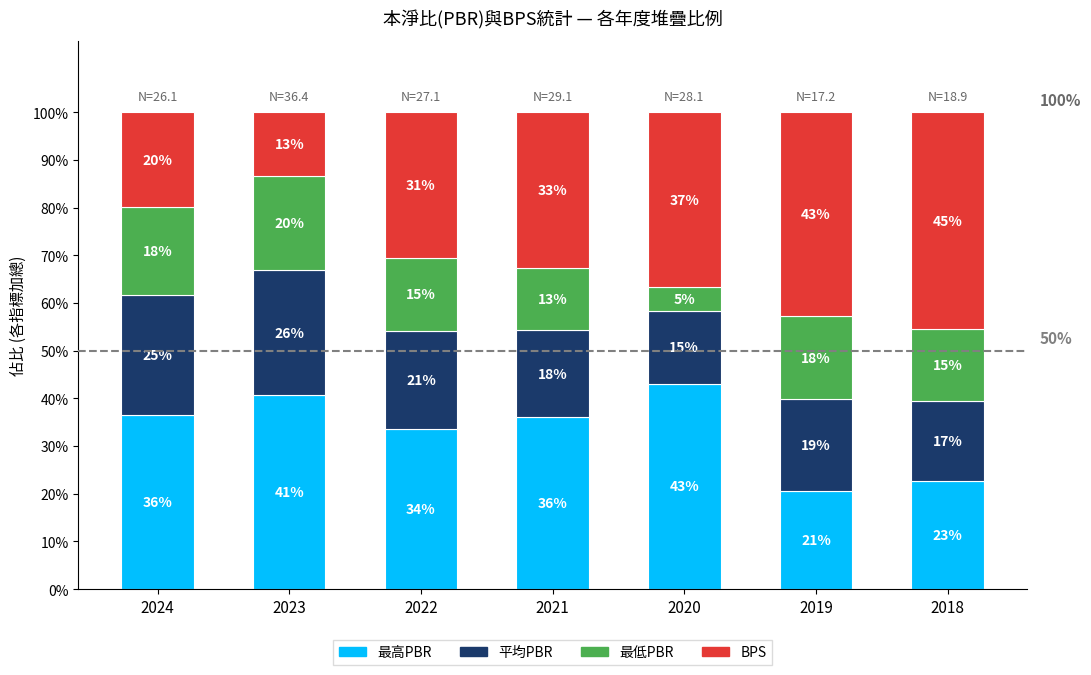

How many bars are there in total?

7